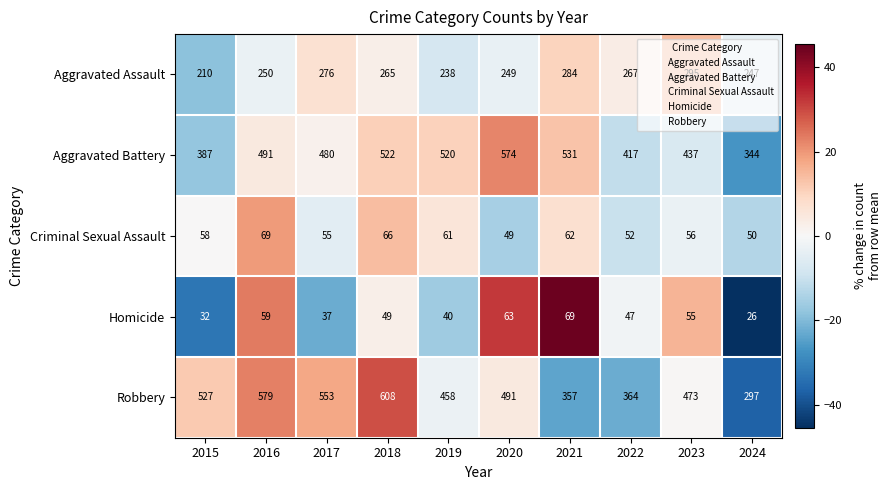

What is the minimum value shown in the chart?

26